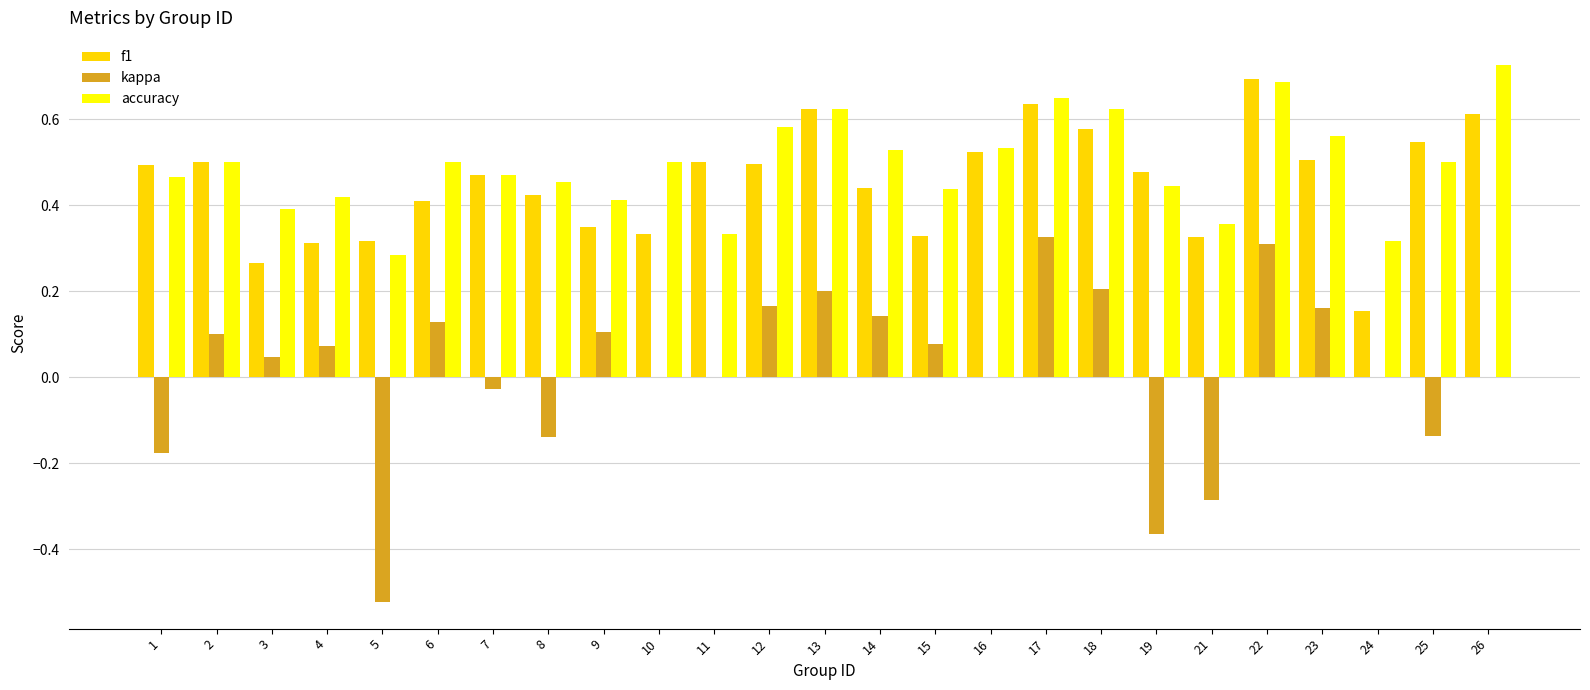

Which label corresponds to the largest value in the chart?

26